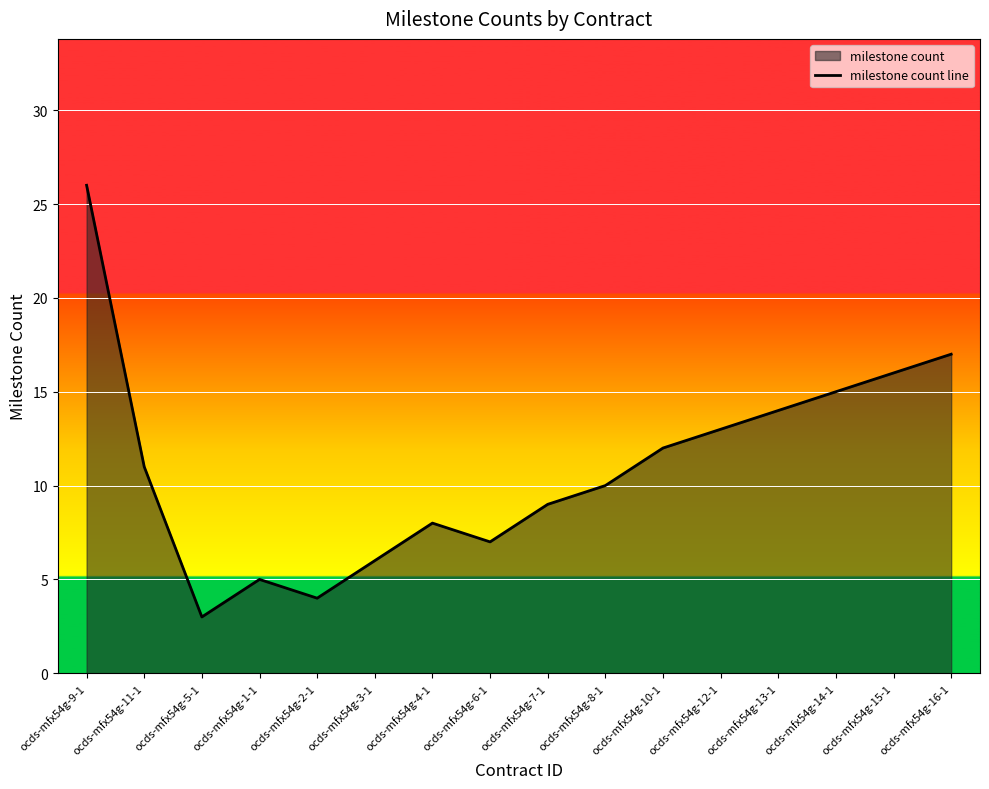

What is the change in value from ocds-mfx54g-8-1 to ocds-mfx54g-13-1?

+4